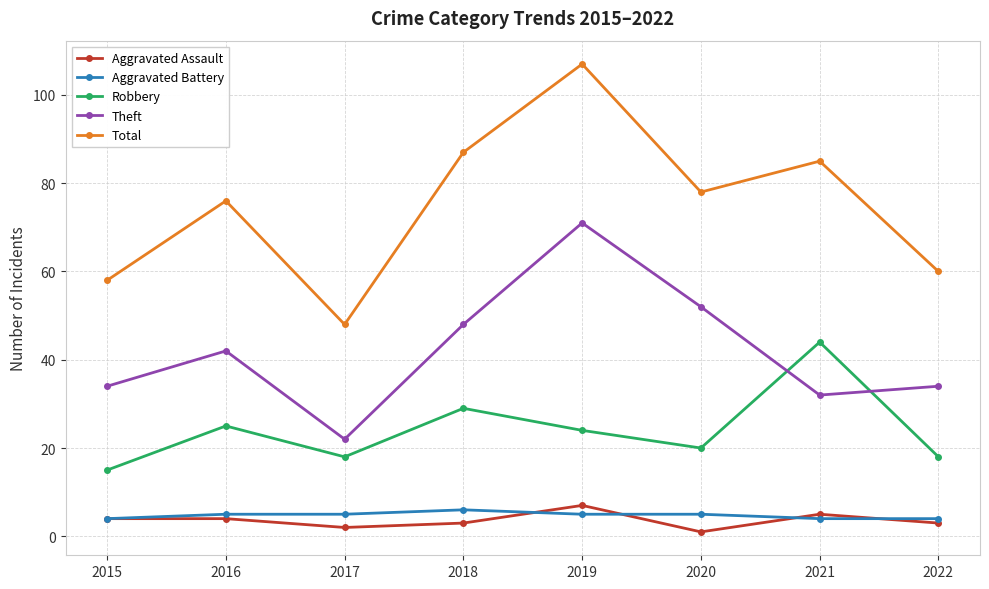

Reading right to left, extract all data points from this chart.

Aggravated Assault: 3	5	1	7	3	2	4	4
Aggravated Battery: 4	4	5	5	6	5	5	4
Robbery: 18	44	20	24	29	18	25	15
Theft: 34	32	52	71	48	22	42	34
Total: 60	85	78	107	87	48	76	58